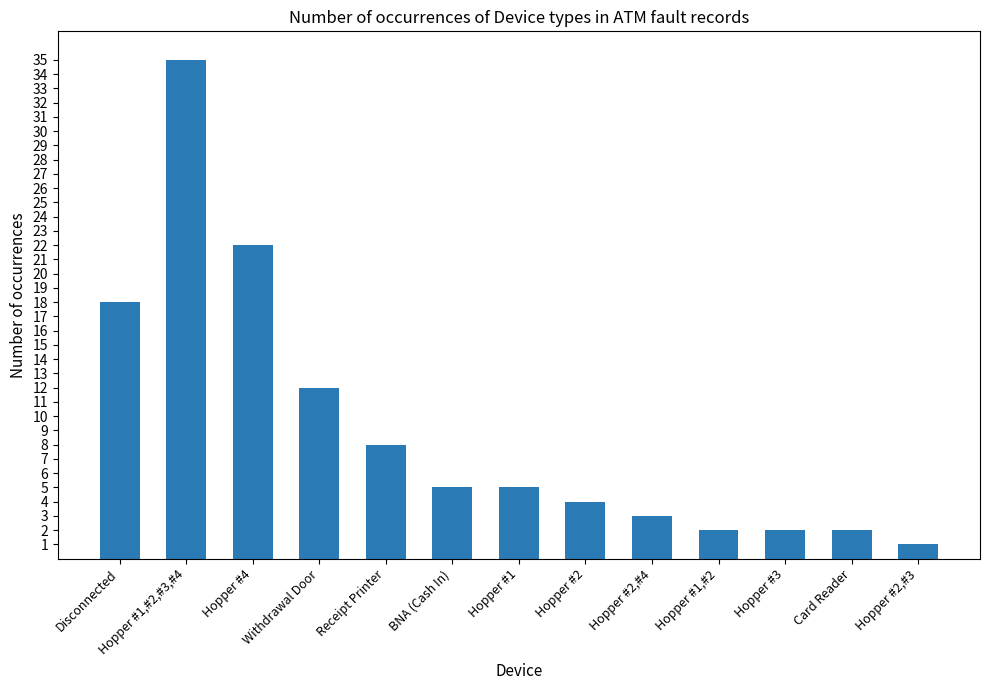

The value at Hopper #1,#2,#3,#4 is 19. True or false?

False